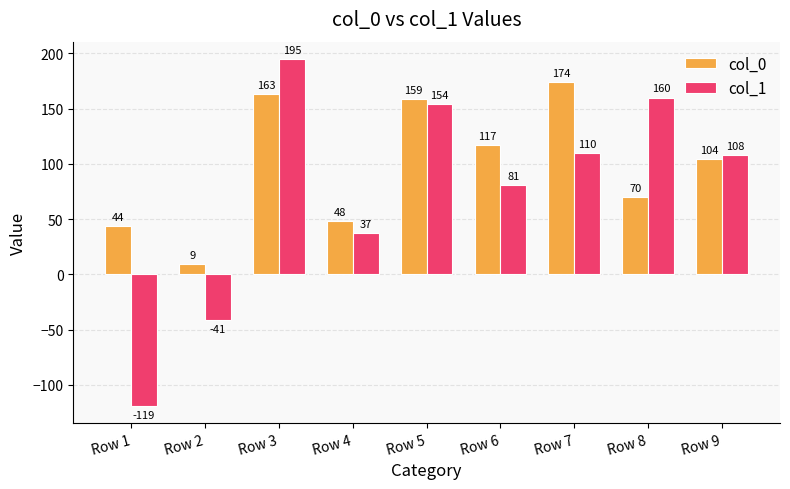

True or false: col_1 has a value of 212 at Row 5.

False